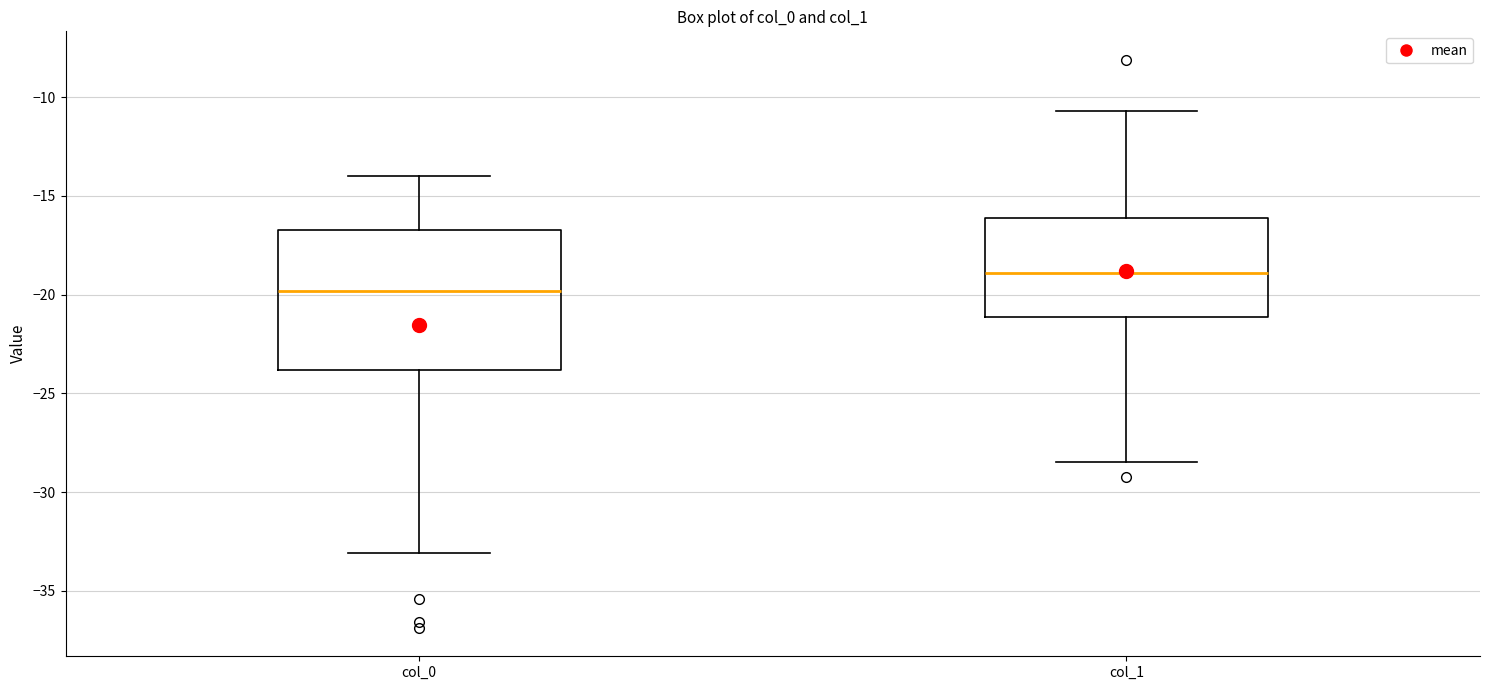

Which box's median line is the lowest?

col_0